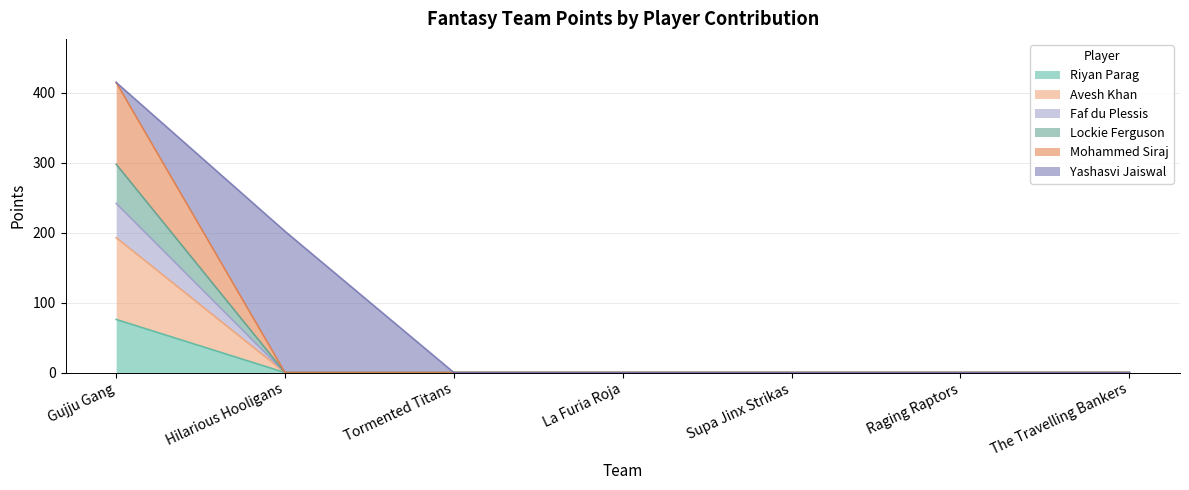

How many data points in Riyan Parag are above 0?

1